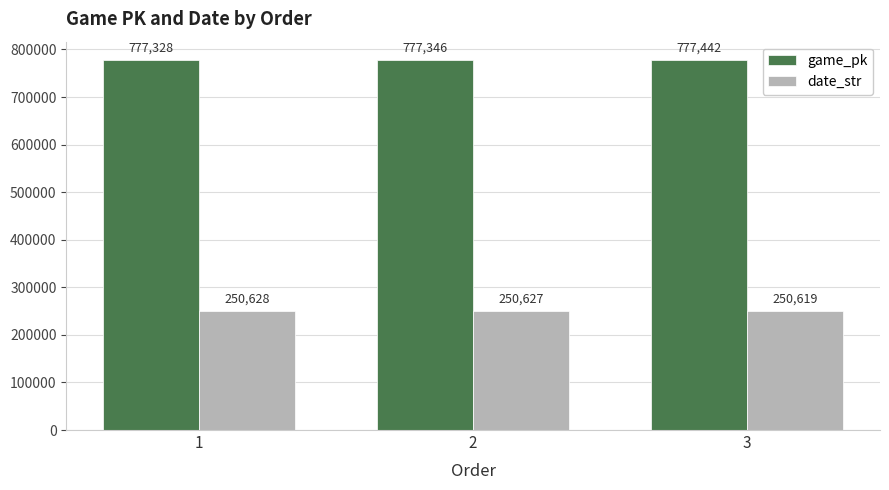

How many data points in date_str are less than 250627?

1